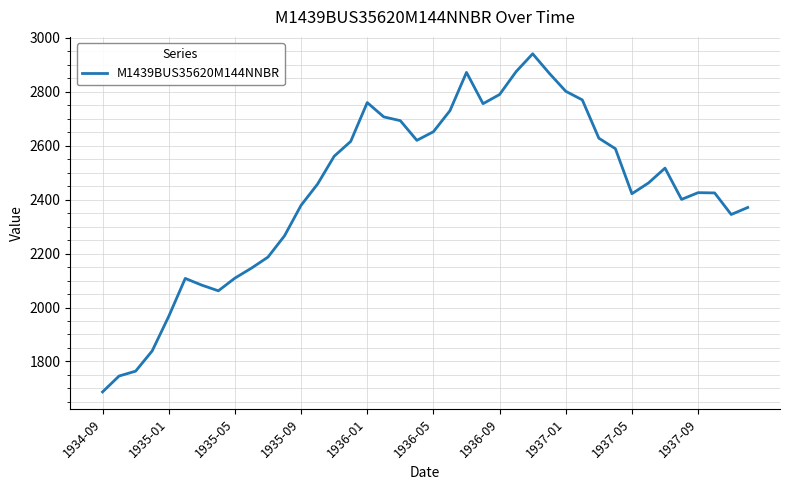

What is the minimum value shown in the chart?

1687